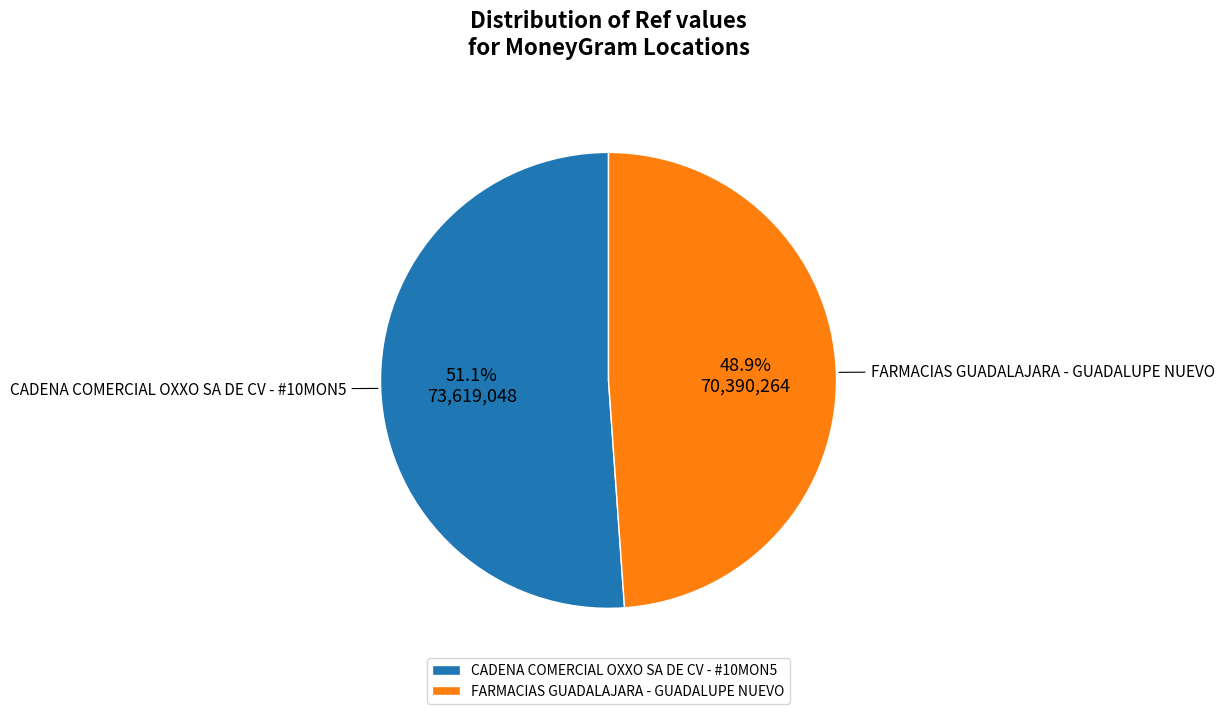

Which has a higher value, CADENA COMERCIAL OXXO SA DE CV - #10MON5 or FARMACIAS GUADALAJARA - GUADALUPE NUEVO?

CADENA COMERCIAL OXXO SA DE CV - #10MON5